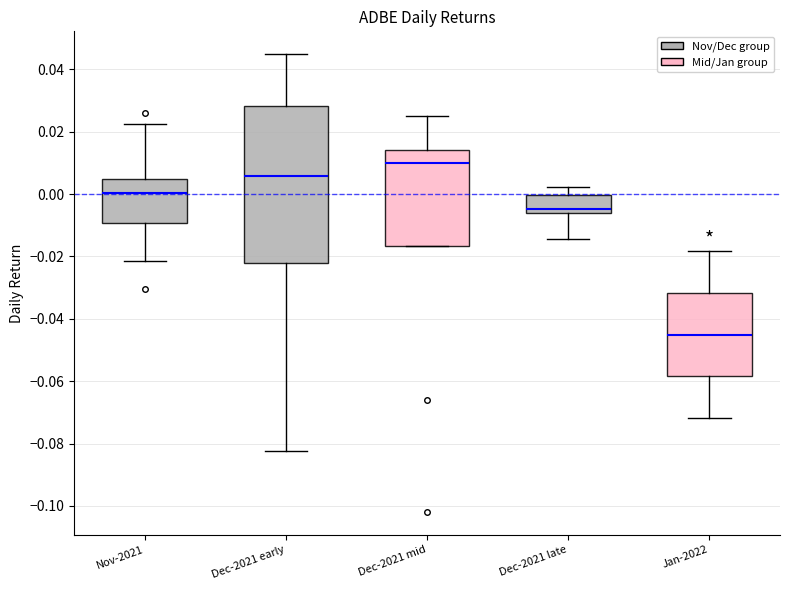

Which box has the lowest median line?

Jan-2022